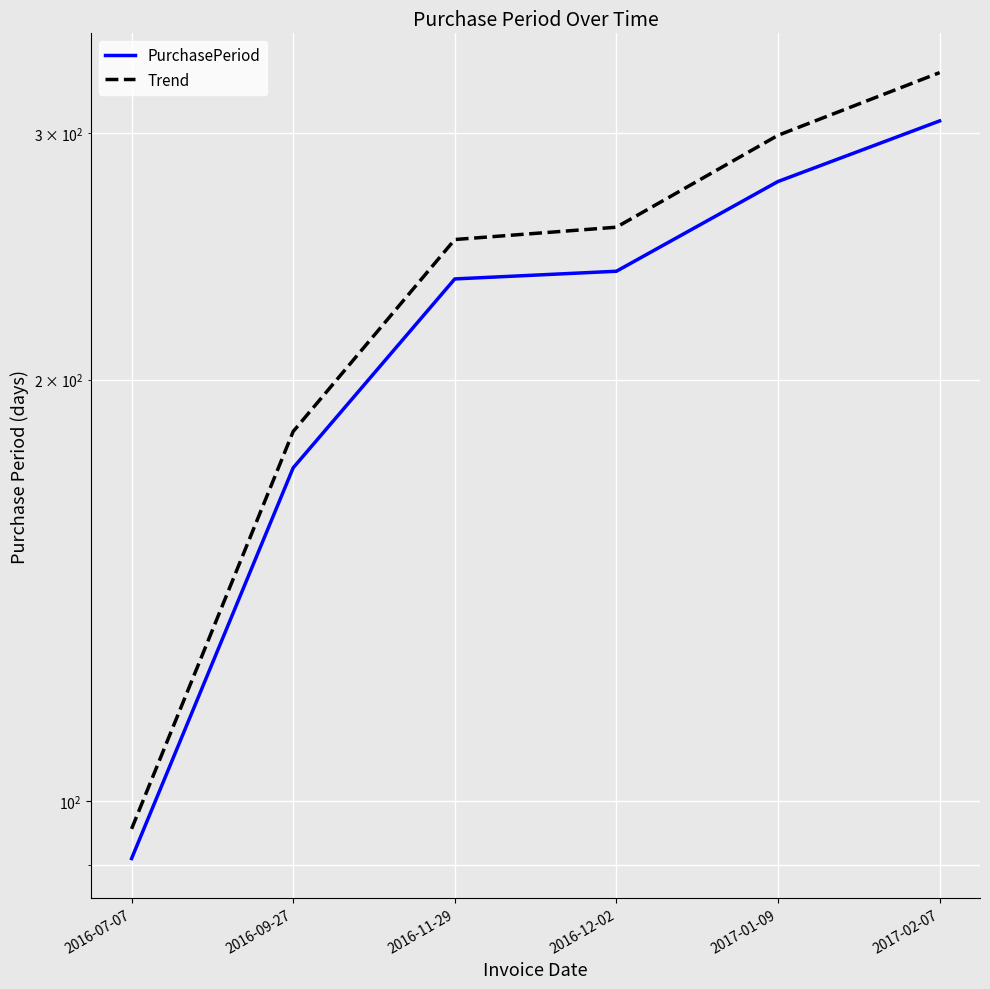

The value of PurchasePeriod at 2017-01-09 is 277.0. True or false?

True